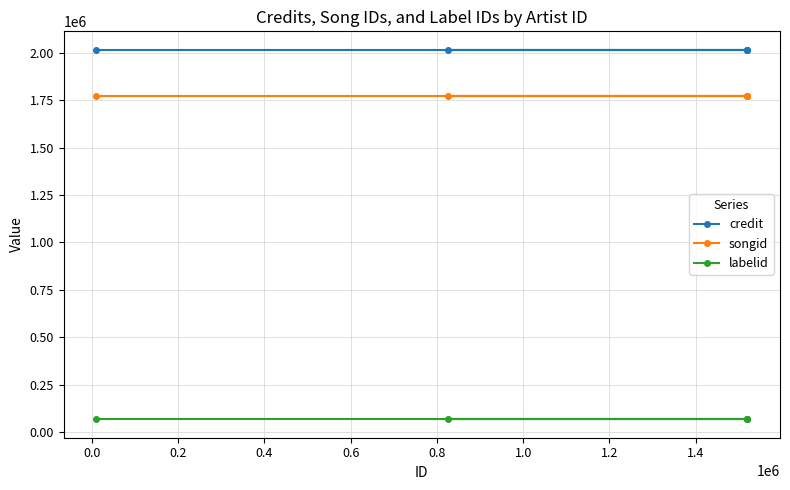

Which series has the largest total across all categories?

credit